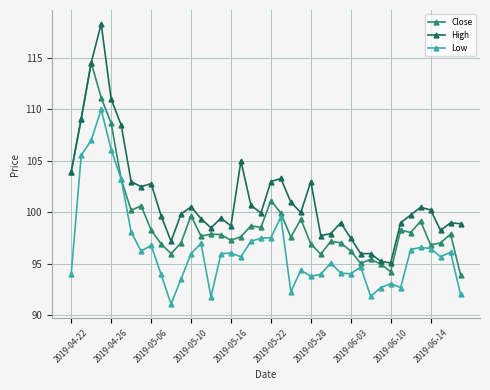

Which series has the largest total across all categories?

High